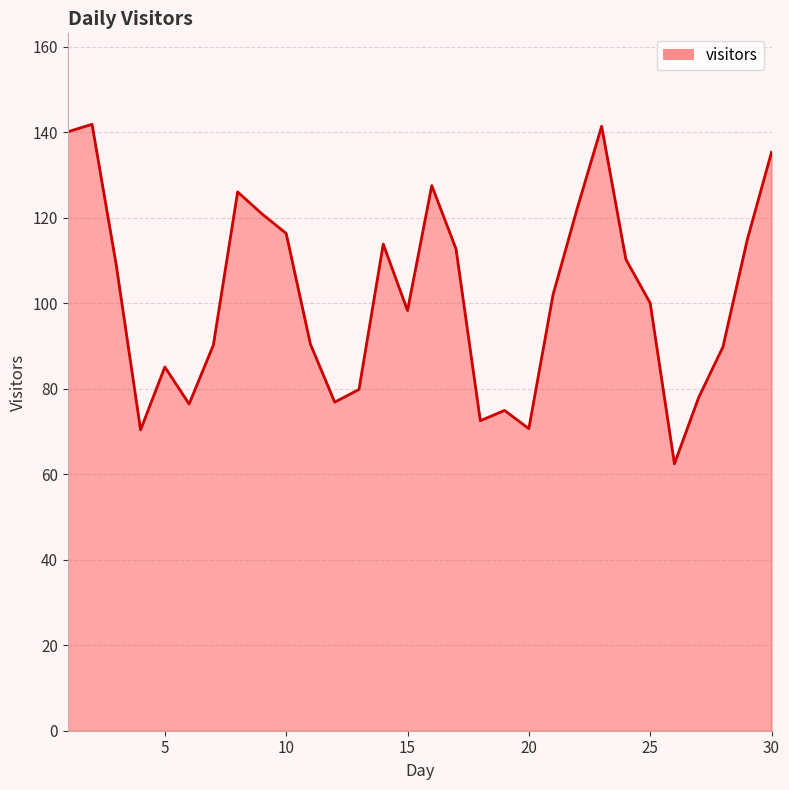

What is the minimum value shown in the chart?

62.4